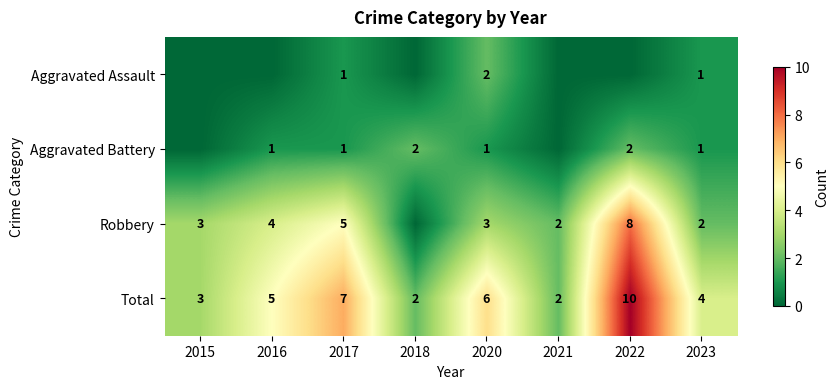

The Total series shows 3 at 2021. True or false?

False